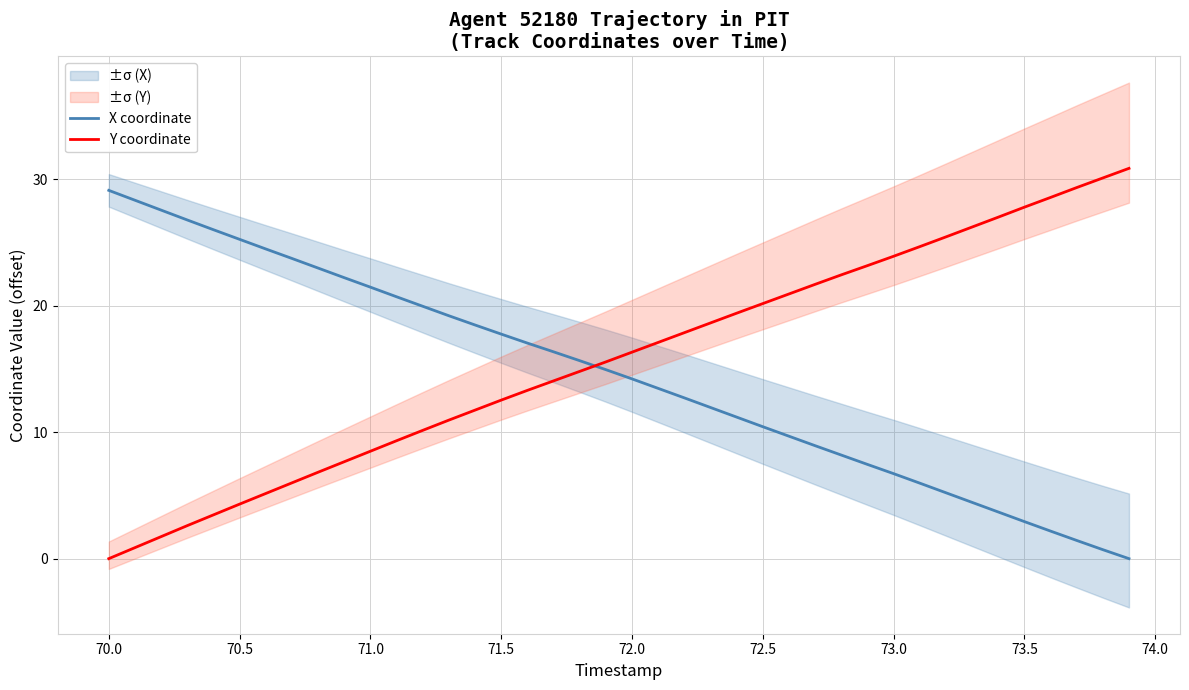

Rank the series by their average value, from lowest to highest.

X coordinate, Y coordinate